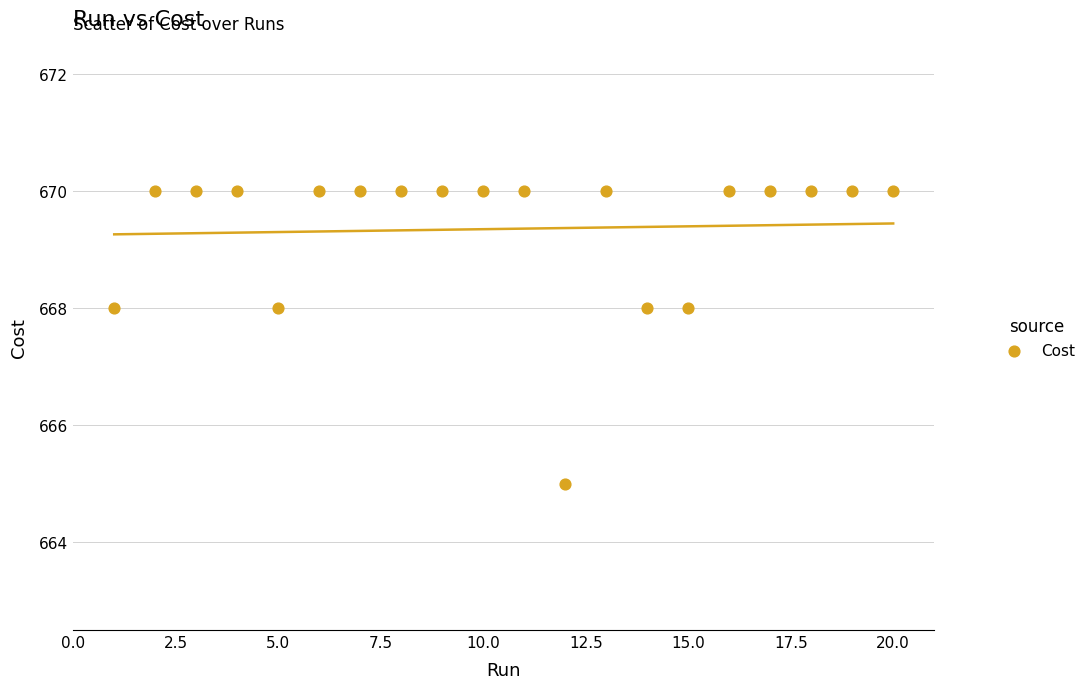

What is the range of Y values (max minus min)?

5.0